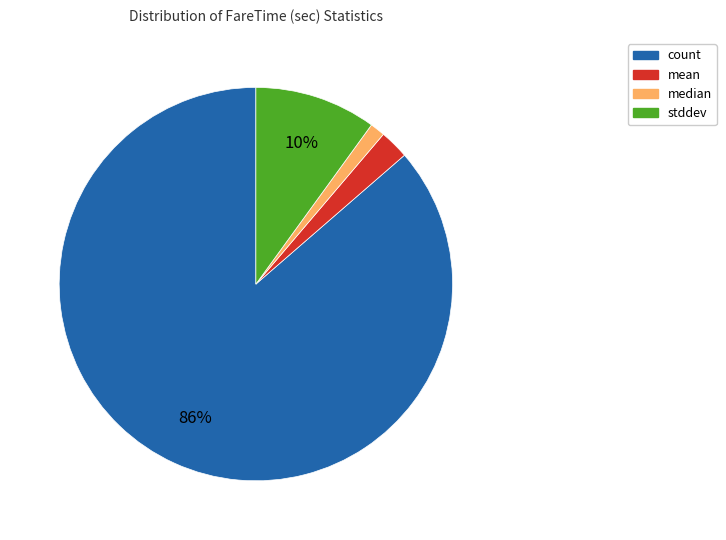

How many slices are in this pie chart?

4